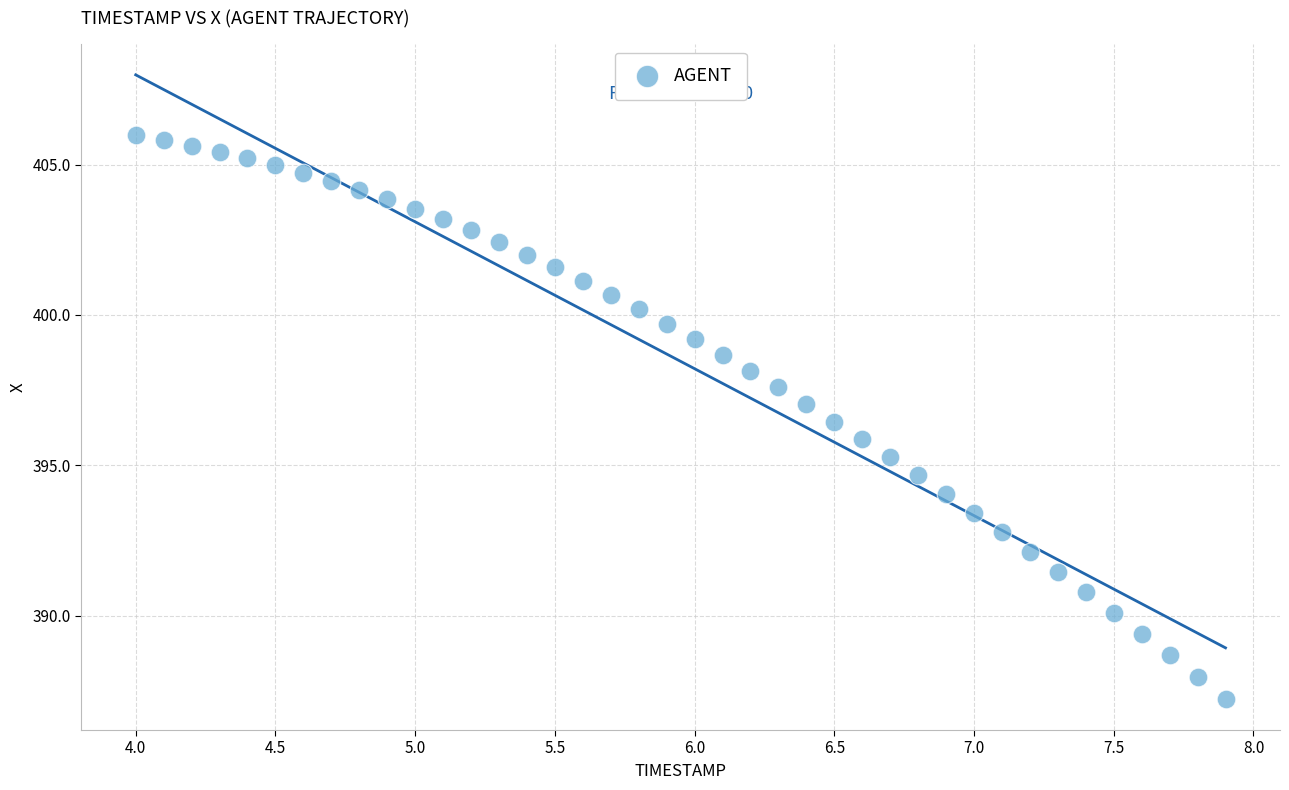

What is the range of X values (max minus min)?

3.9